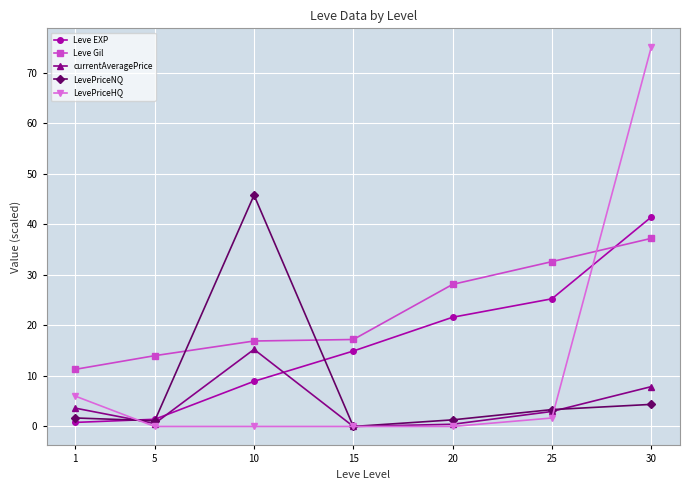

Between 1 and 10, which series saw the biggest shift?

LevePriceNQ